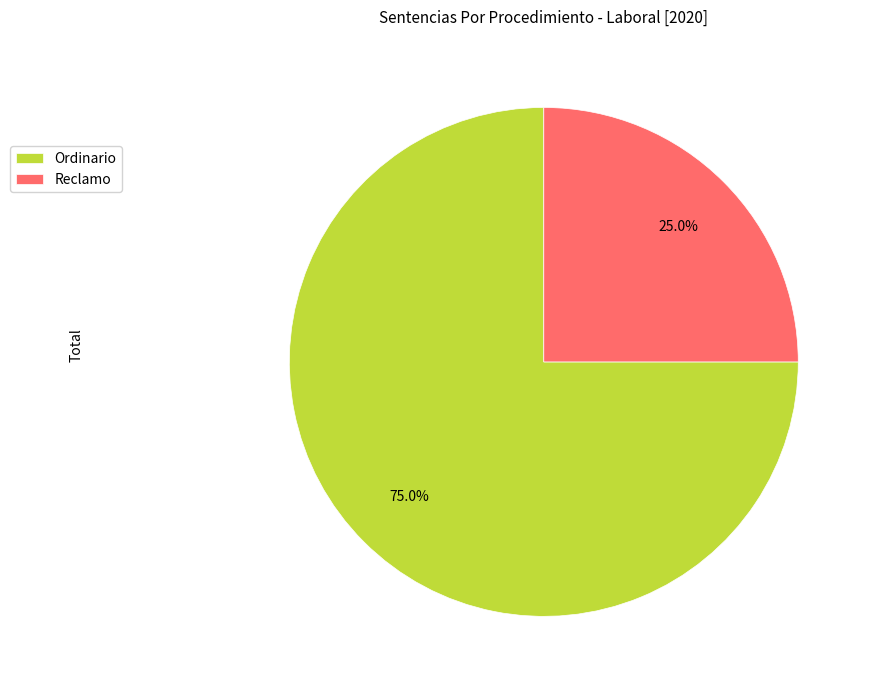

What percentage is NOT represented by Ordinario?

25.0%